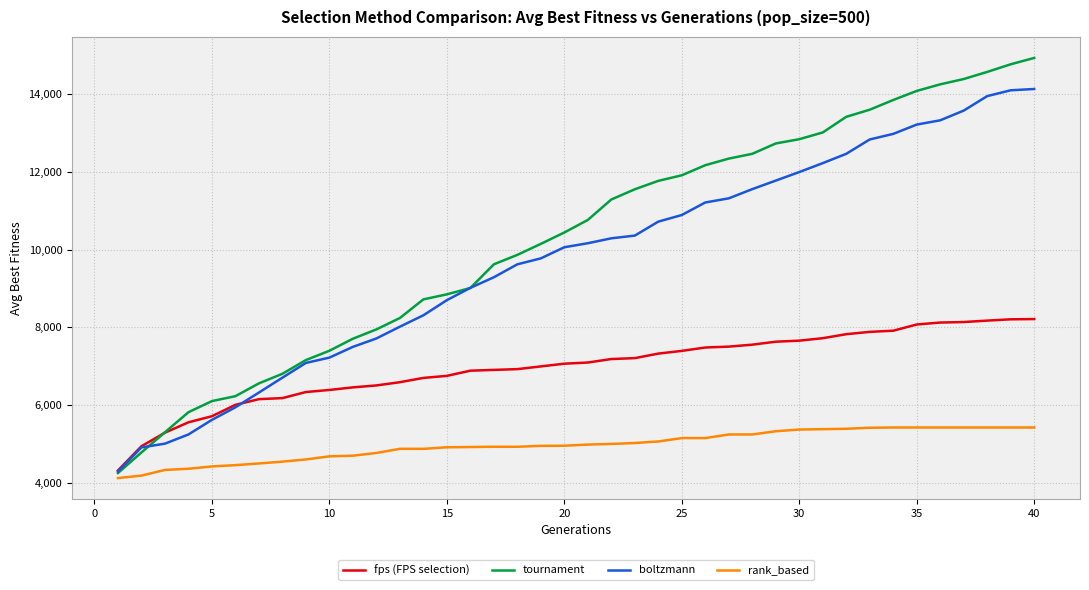

What is the lowest value of the rank_based series?

4116.7